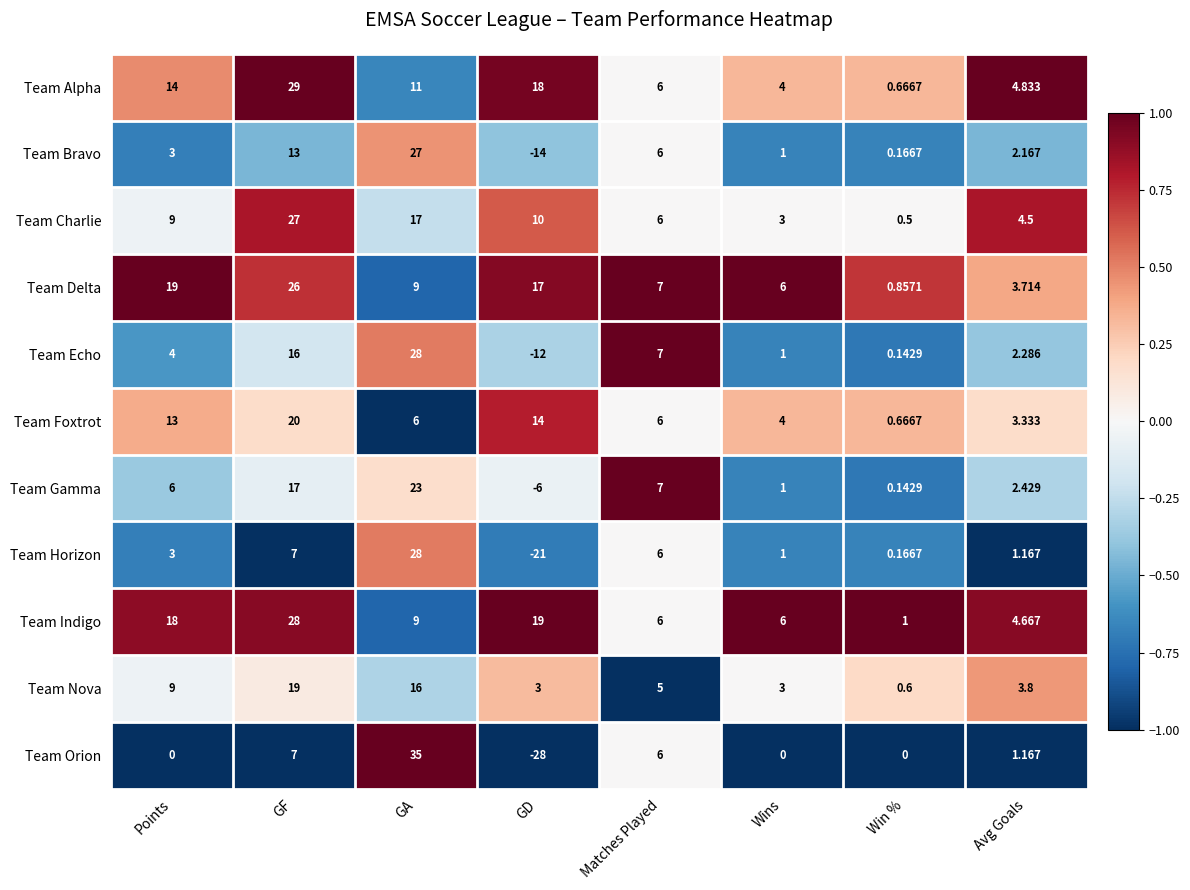

Which label corresponds to the largest value in the chart?

GA